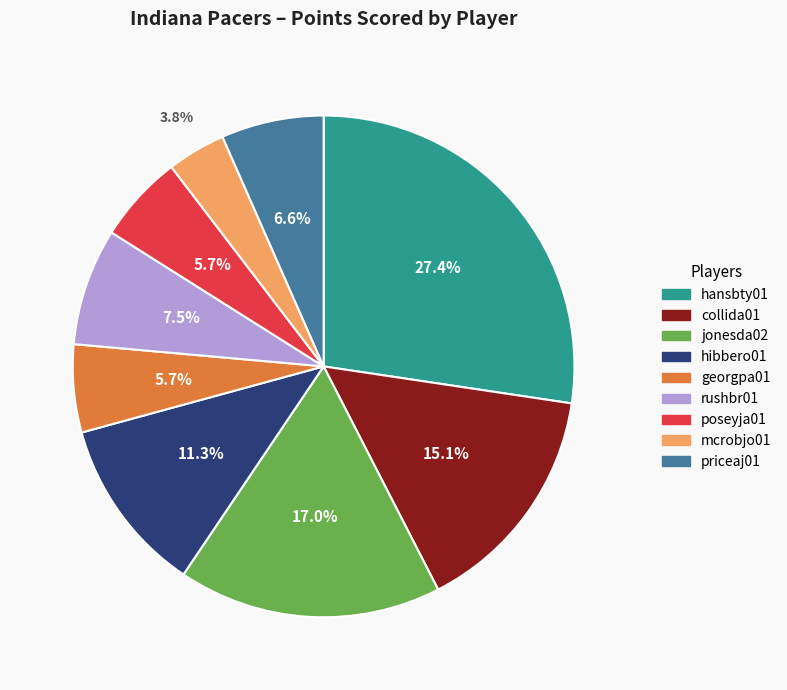

What is the total percentage of hibbero01 and priceaj01?

17.9%